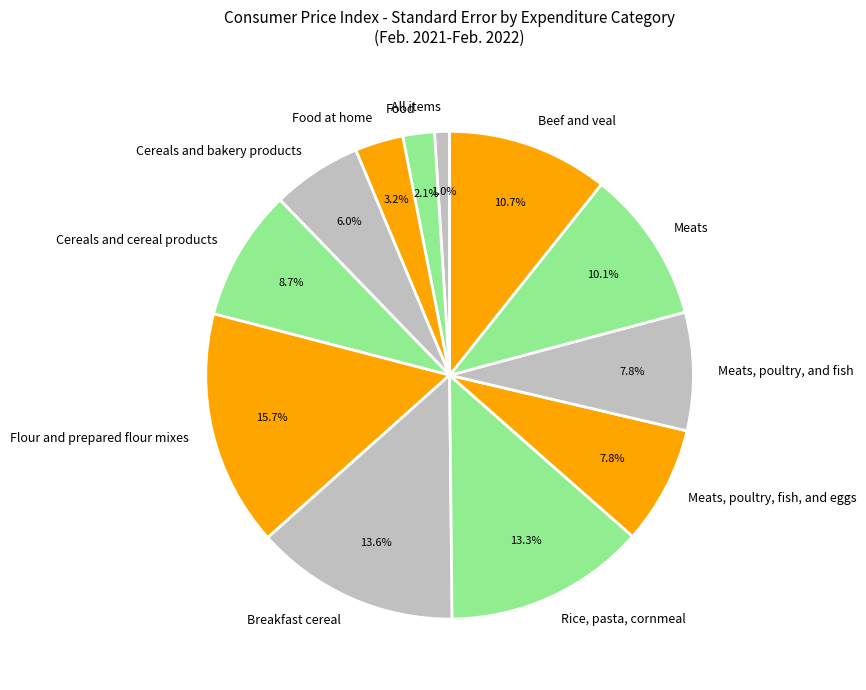

To the nearest percent, what is the combined percentage of All items and Flour and prepared flour mixes?

17%